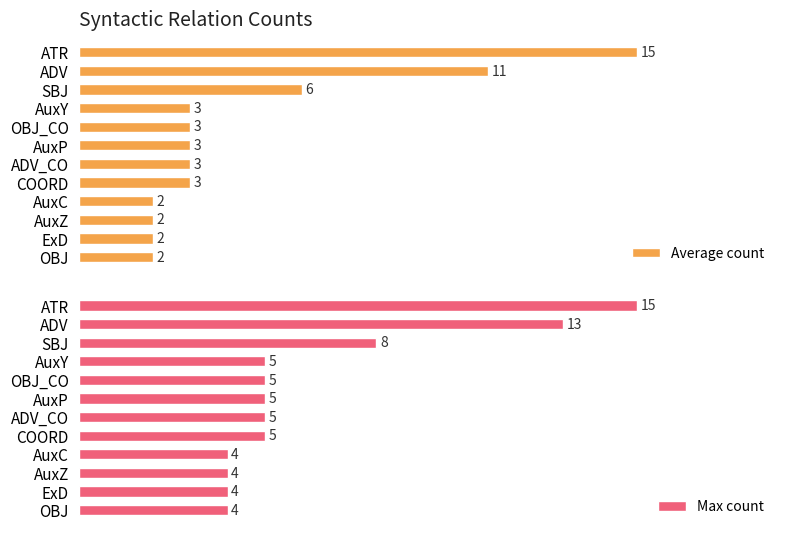

Where is Average count nearest to the value 8?

SBJ